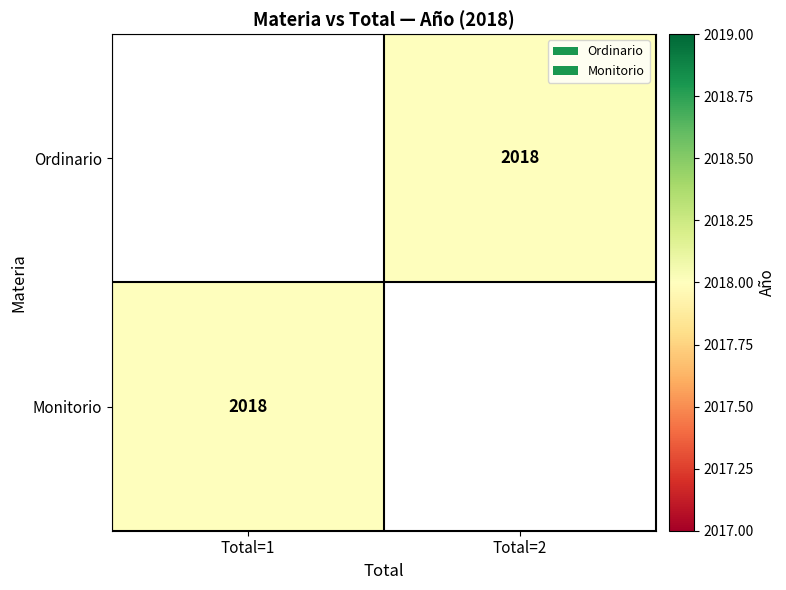

Count the number of data series in this chart.

2